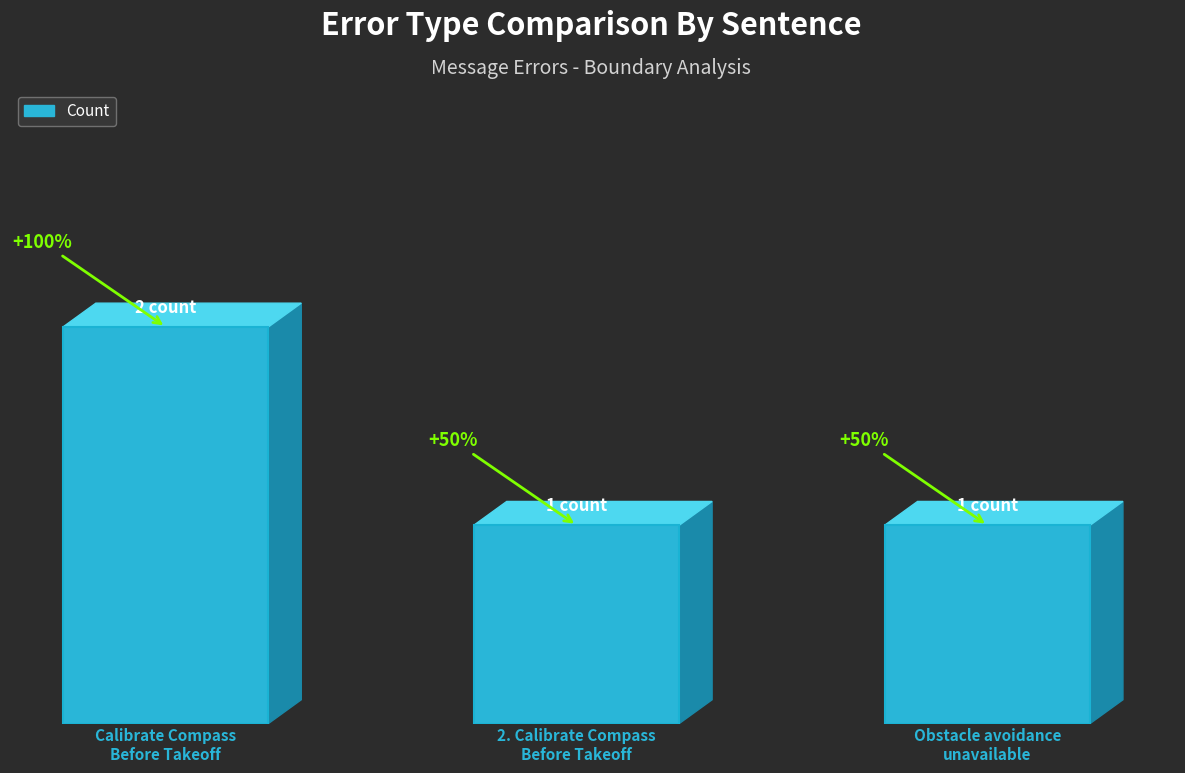

Rank the categories by value from highest to lowest.

Calibrate Compass
Before Takeoff, 2. Calibrate Compass
Before Takeoff, Obstacle avoidance
unavailable